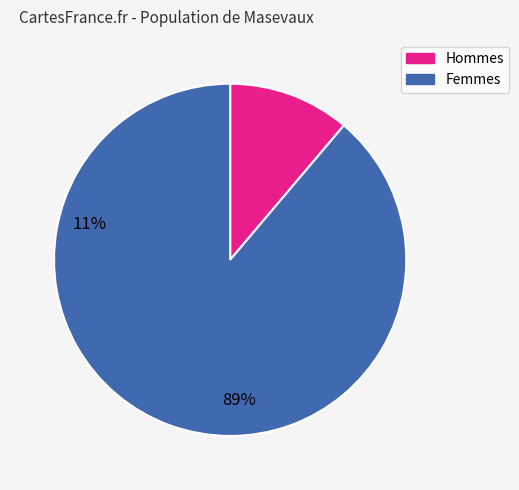

Which slice is the smallest?

Hommes